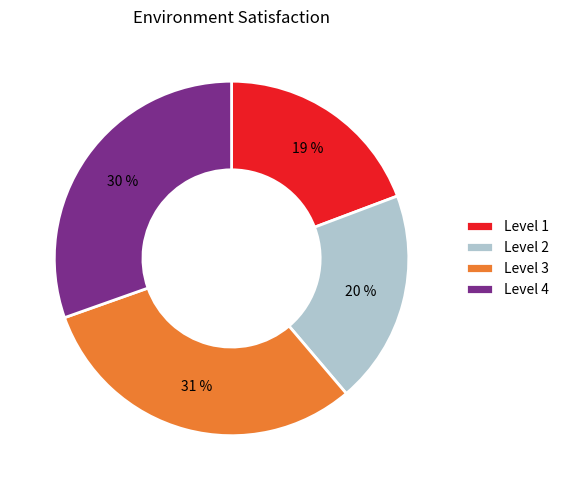

Approximately how many times larger is the value at Level 3 compared to Level 1?

1.6